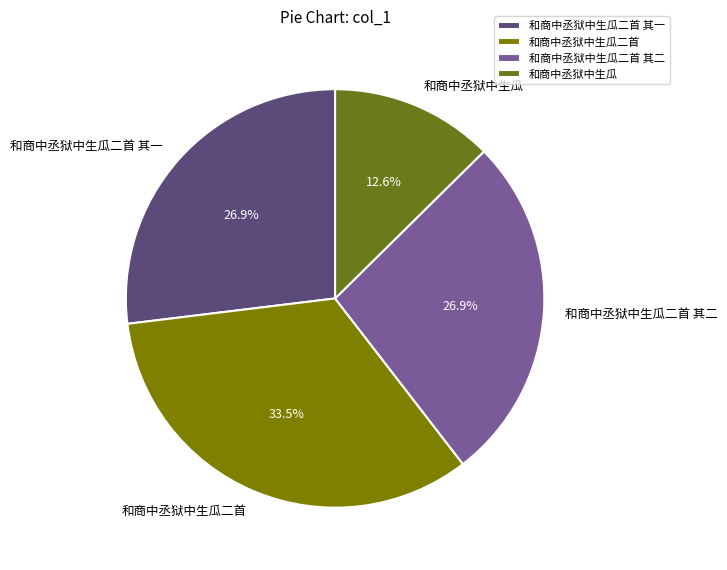

Which category has the smallest portion of the pie?

和商中丞狱中生瓜